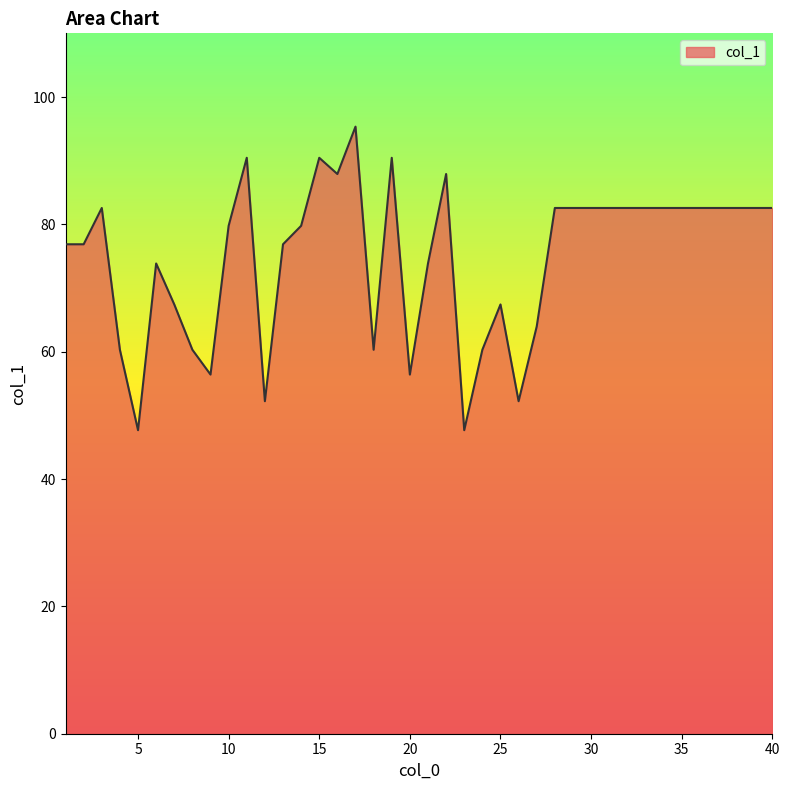

What is the difference between the maximum and minimum values?

47.7